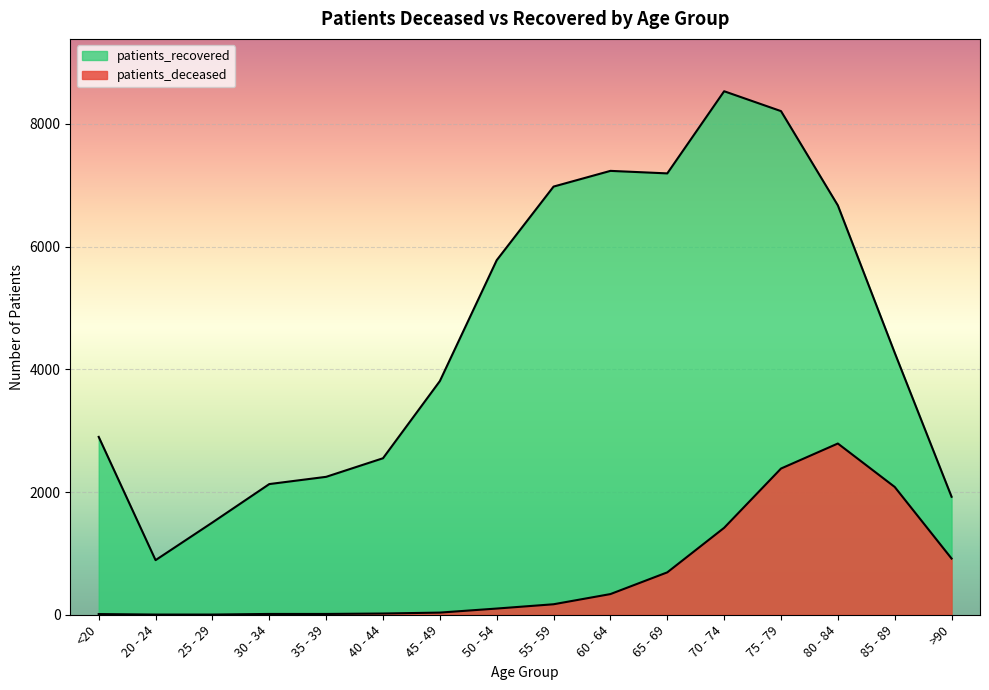

At how many categories does at least one series exceed 1584?

14